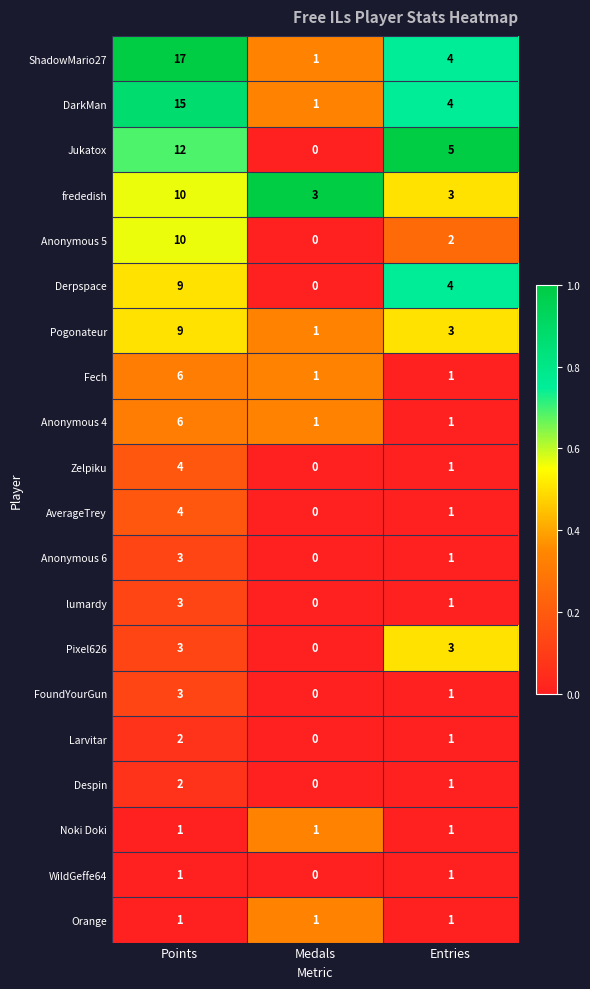

True or false: Anonymous 4 has a value of 0 at Entries.

False